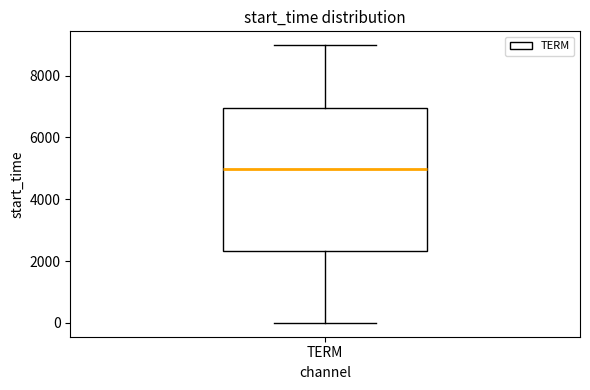

Where does the lower whisker of the box for TERM end on the y-axis? The values are not printed on the chart, so give them approximately, as read against the axis.

0